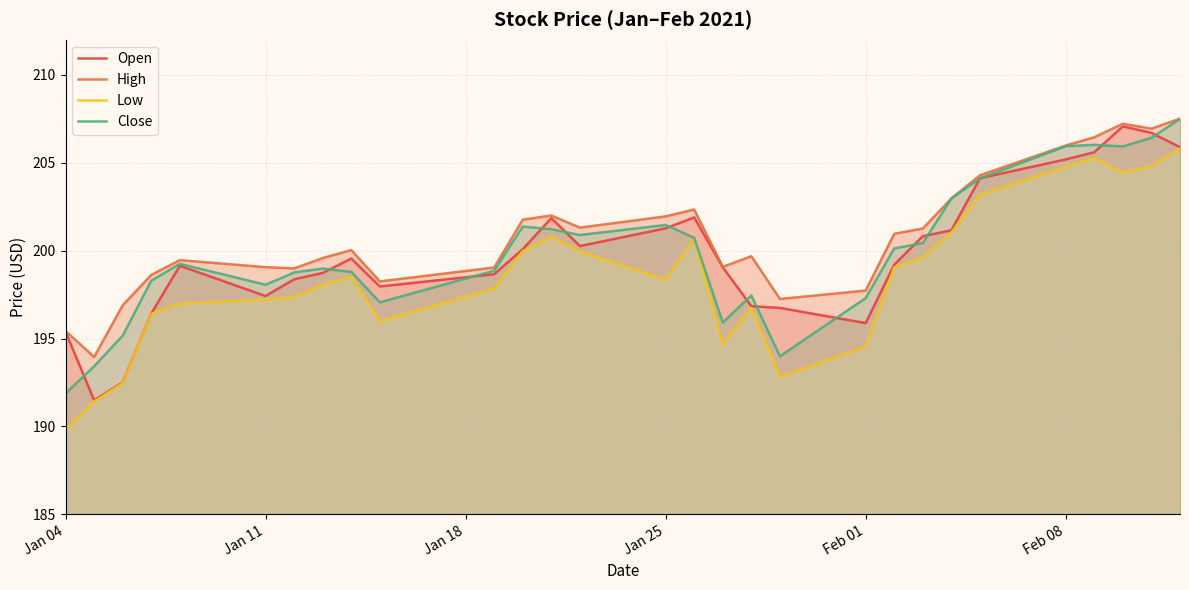

What is the sum of all Close values?

5798.3